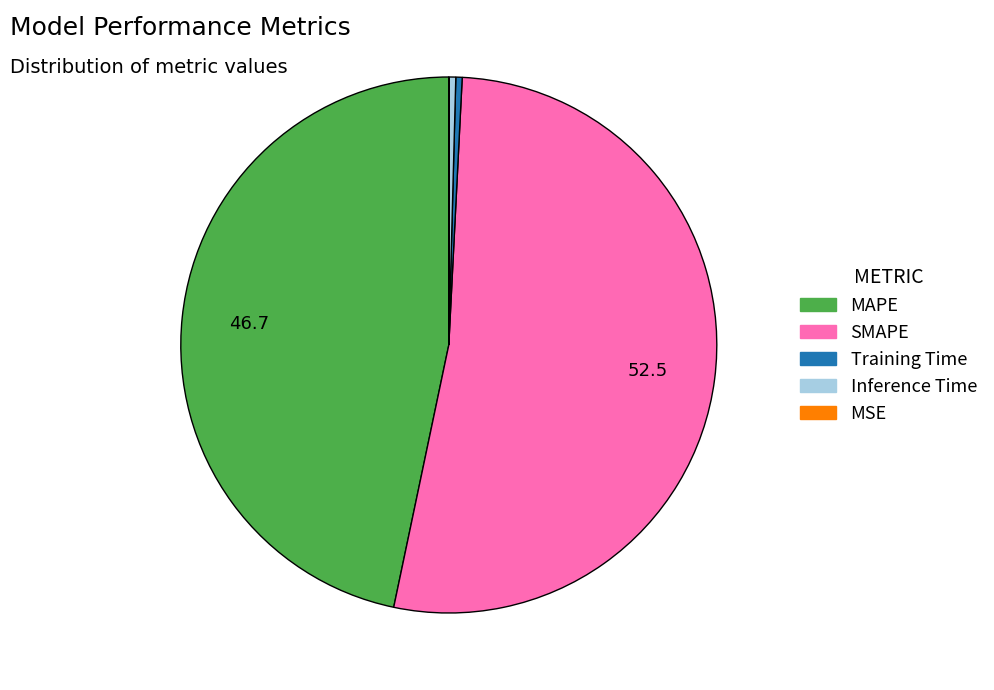

Which slice is the largest?

SMAPE